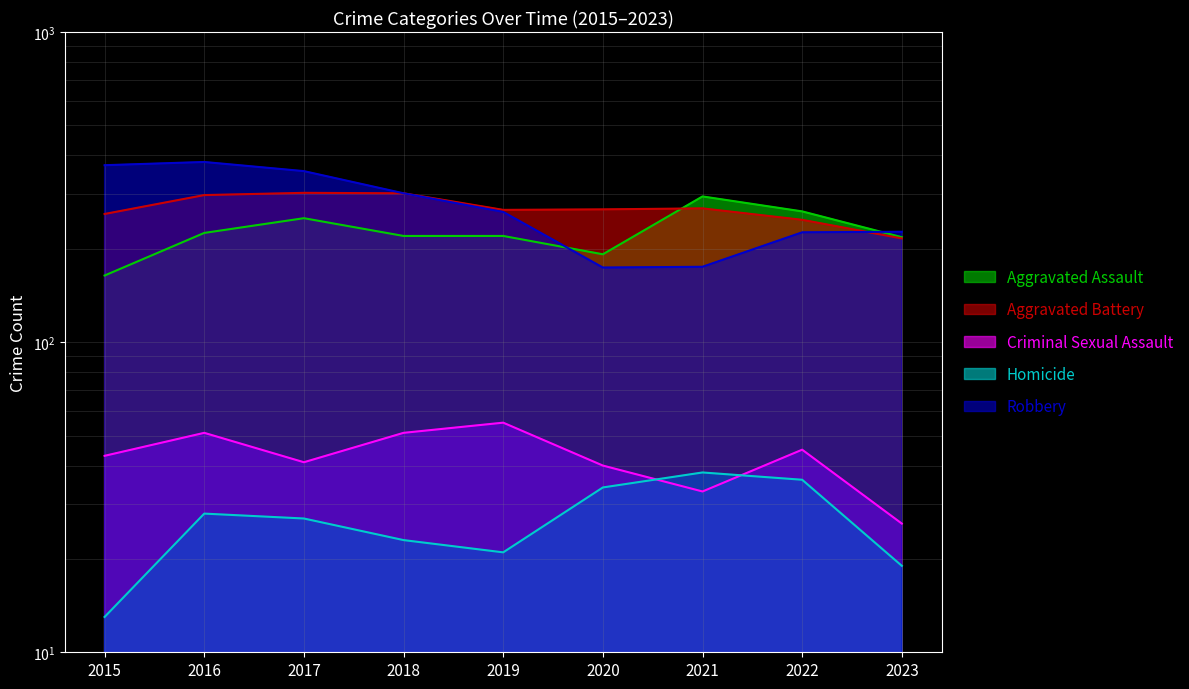

Which series has the widest spread of values?

Robbery